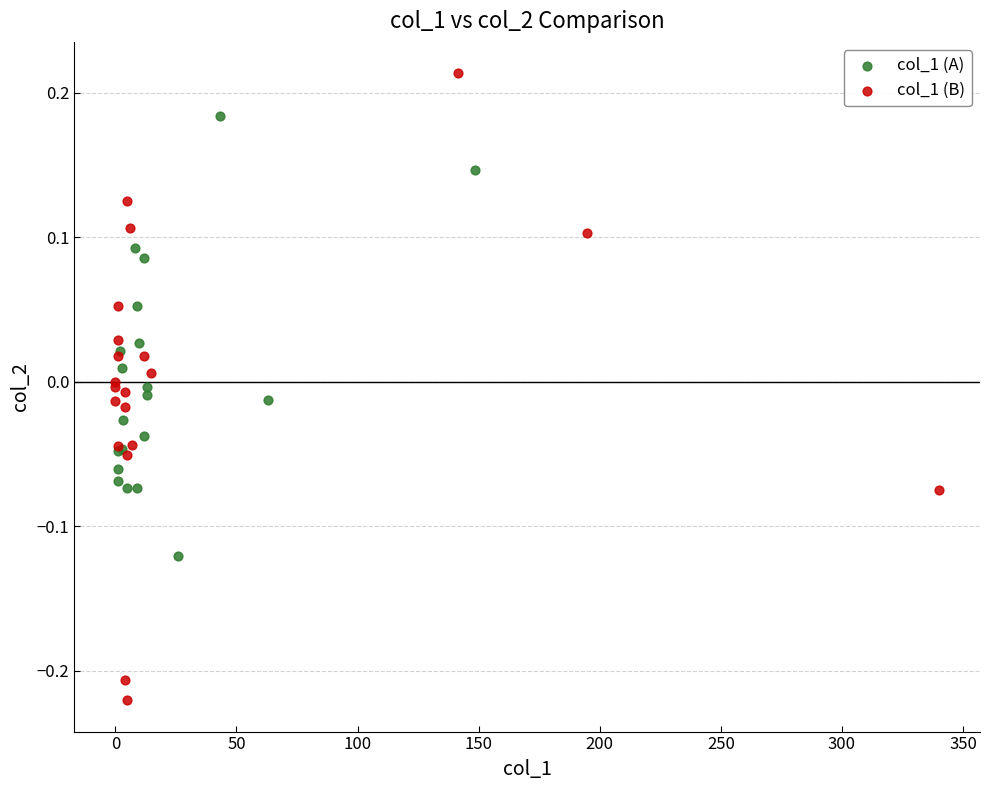

Which series reaches the minimum Y coordinate?

col_1 (B)